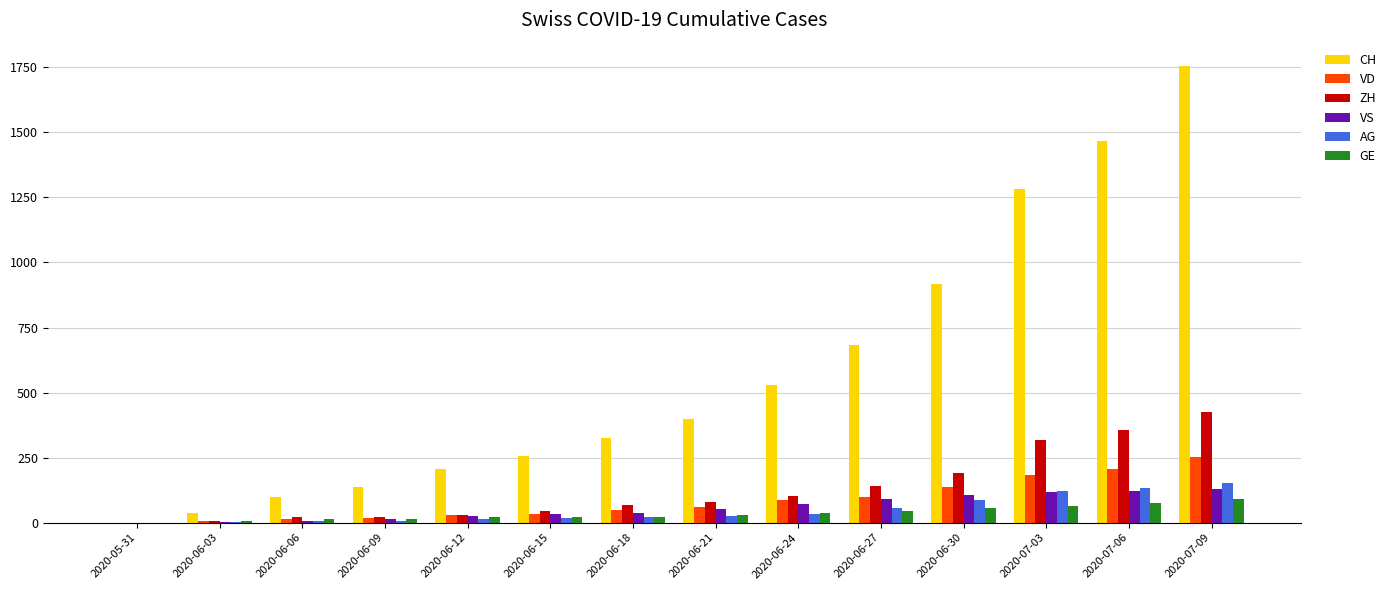

Which series changed the most between 2020-06-03 and 2020-06-18?

CH